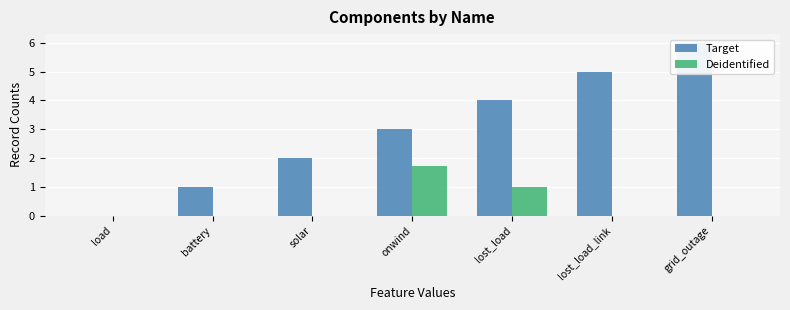

Are the bars grouped side by side (vs. stacked)?

Yes